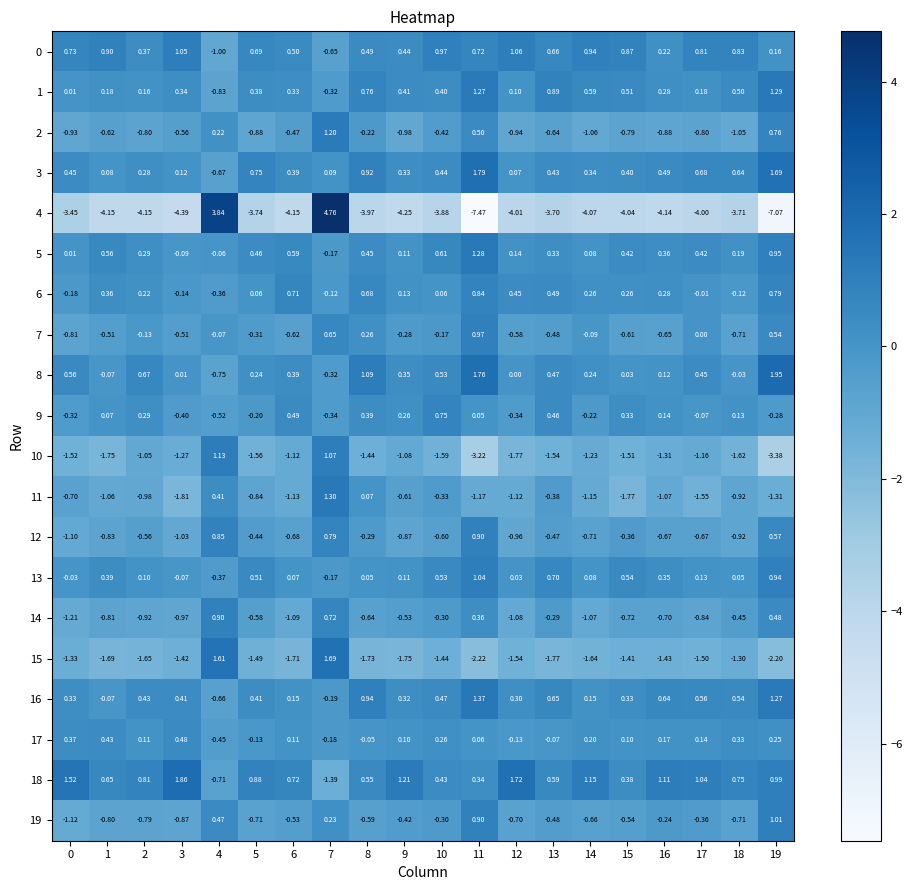

Which series has the largest total across all categories?

18